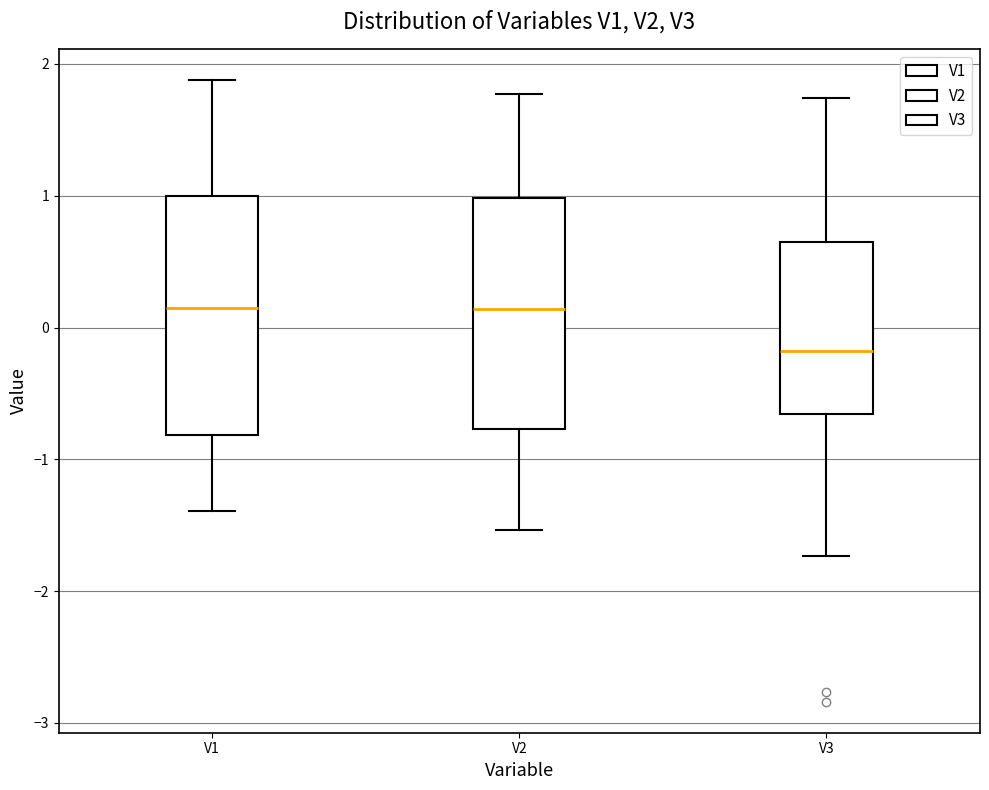

Which box has the lowest median line?

V3